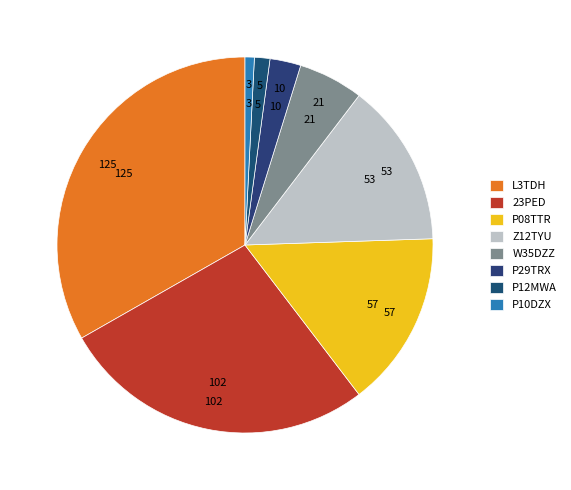

Rank the categories by value from lowest to highest.

P10DZX, P12MWA, P29TRX, W35DZZ, Z12TYU, P08TTR, 23PED, L3TDH